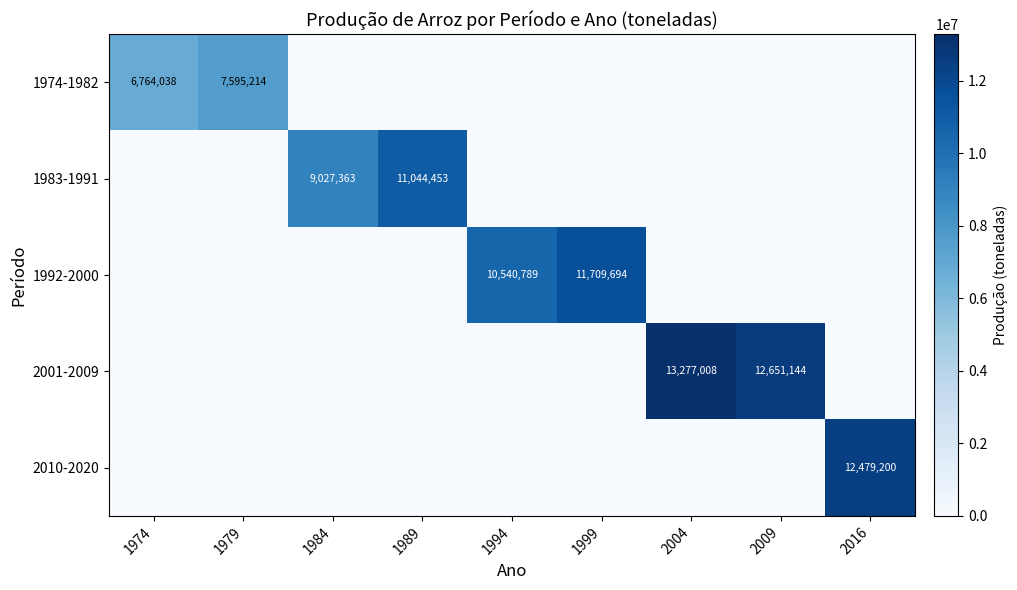

What is the spread (max minus min) of values at 1979?

7595214